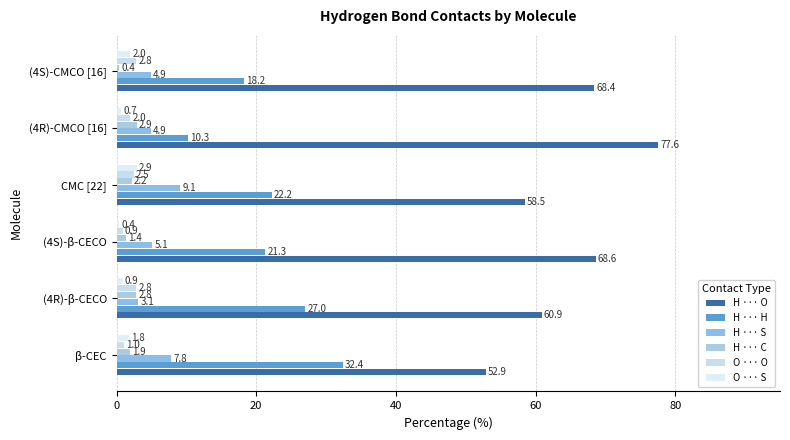

How many data points in H ··· C are less than 2?

3